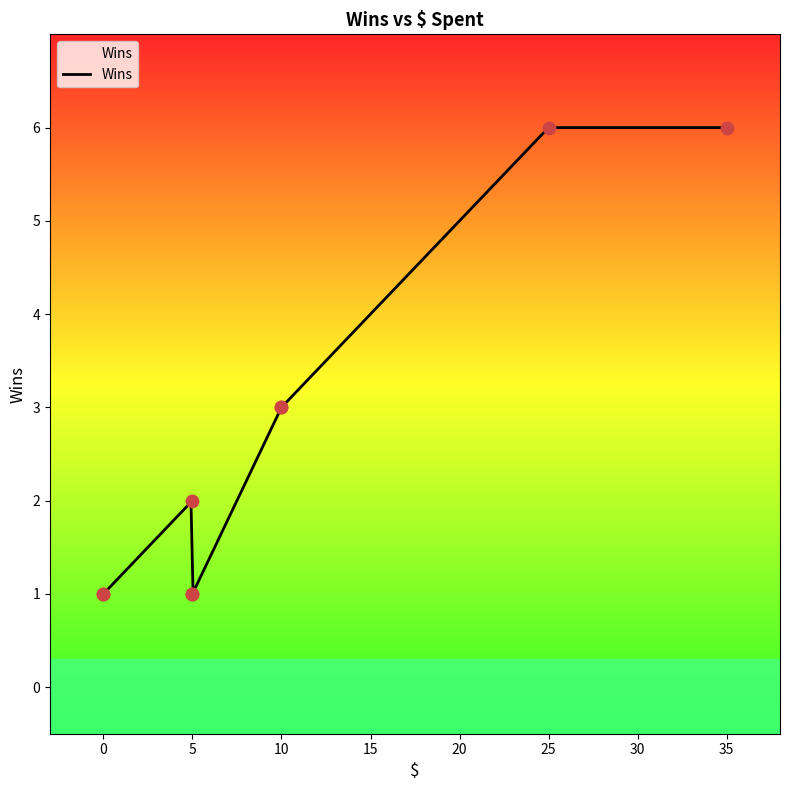

Approximately how many times larger is the value at 25 compared to 5?

6.0